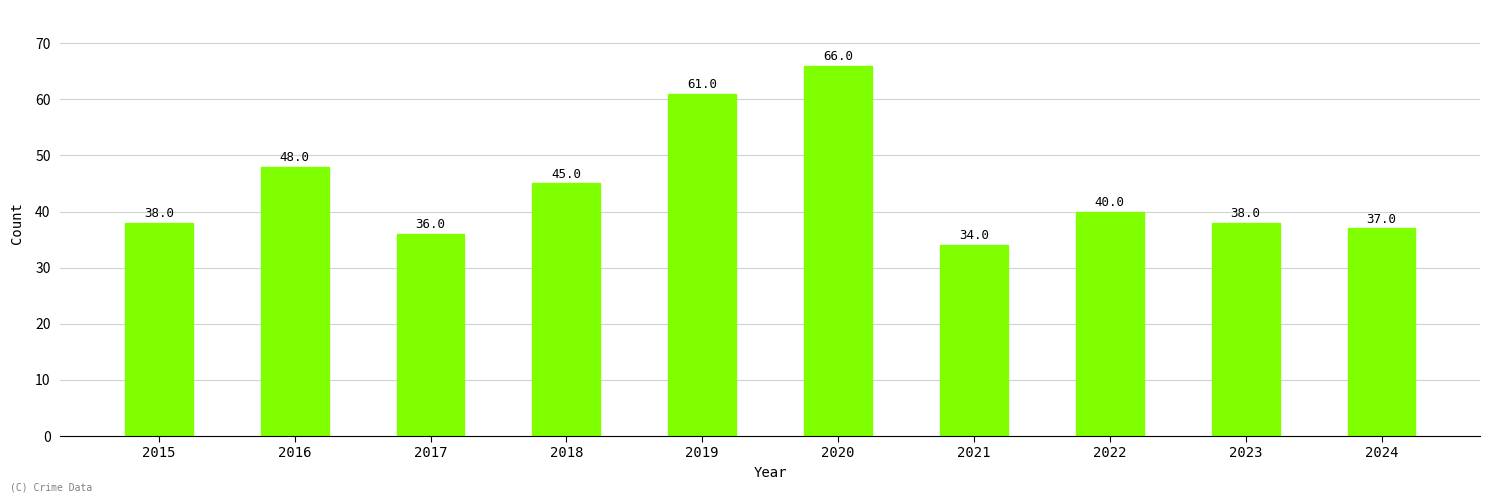

True or false: the data shows 100 at 2020.

False